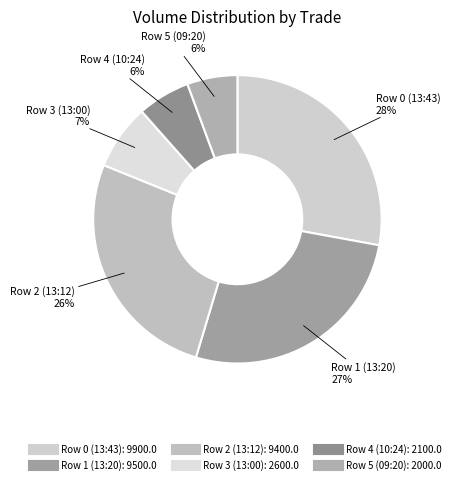

Is it true that Row 5 (09:20) is 6% of the pie?

True